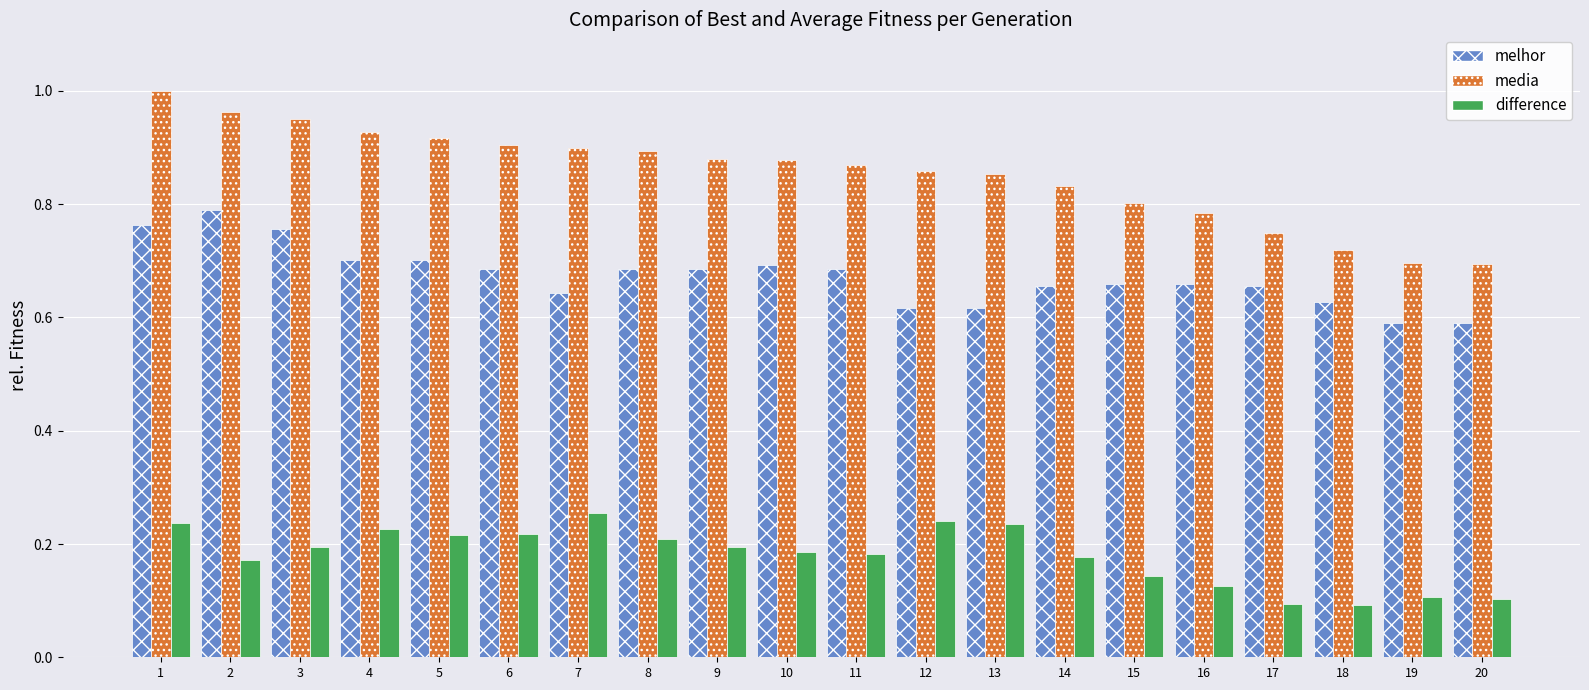

What is the sum of the melhor values at 2 and 4?

1.5